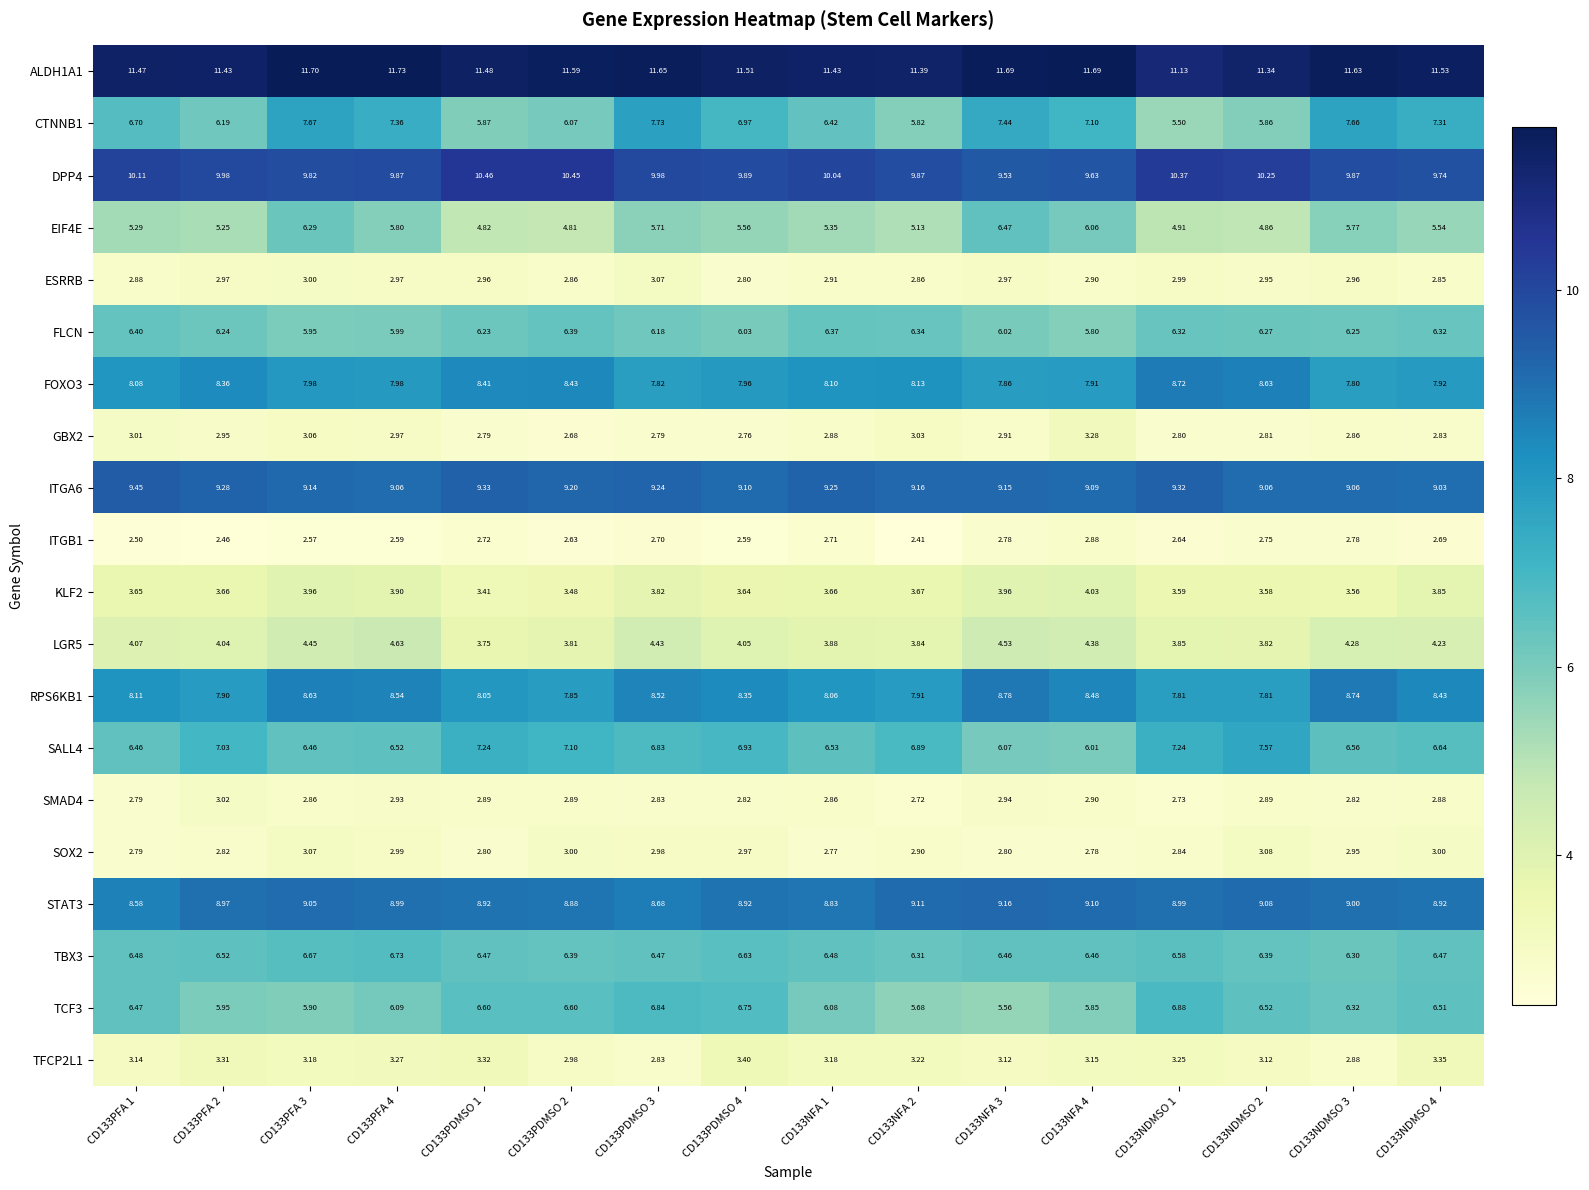

Is the value of KLF2 at CD133NFA 3 greater than the value of GBX2 at CD133PFA 2?

Yes